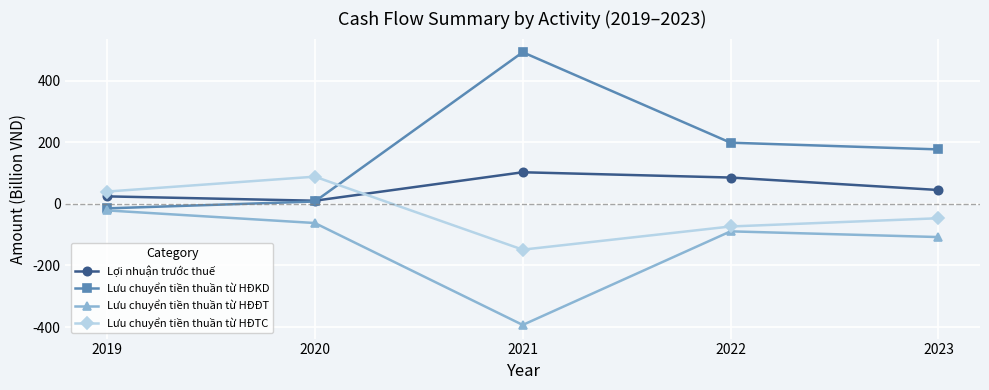

At which label does Lưu chuyển tiền thuần từ HĐTC first exceed -46?

2019